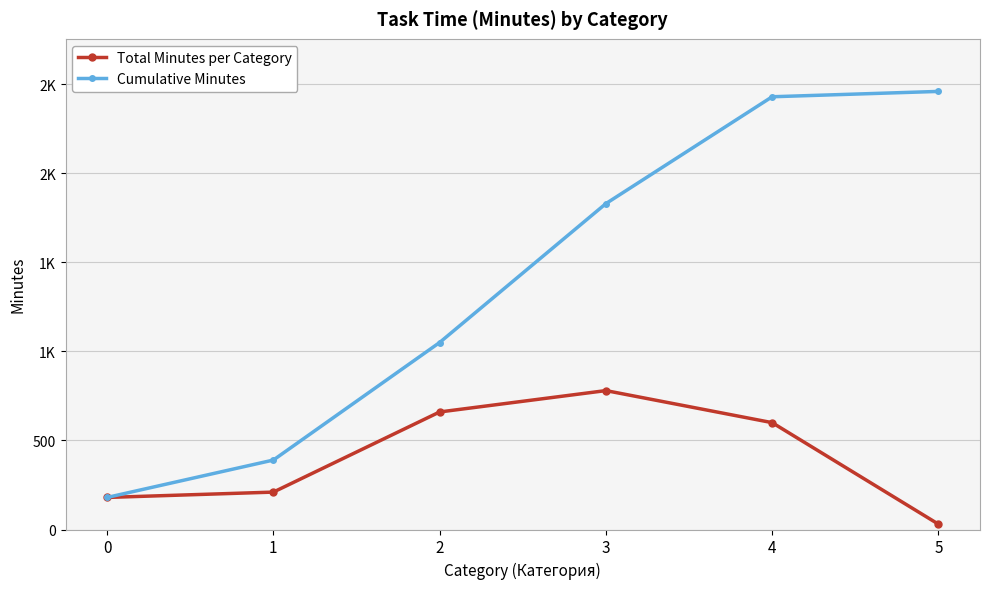

List the labels in order of Cumulative Minutes value, largest first.

5, 4, 3, 2, 1, 0